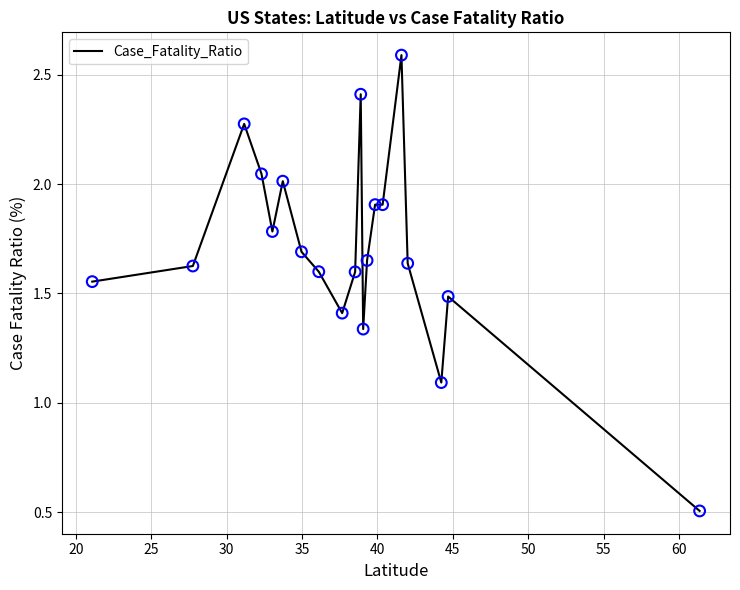

What is the minimum value shown in the chart?

0.5